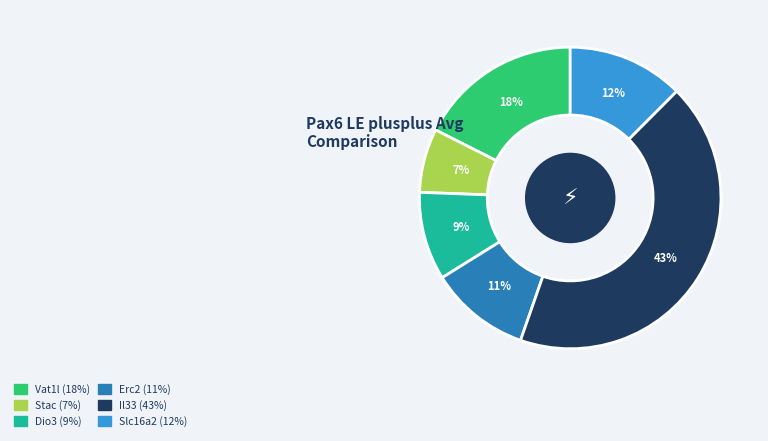

To the nearest percent, what is the average slice percentage?

17%